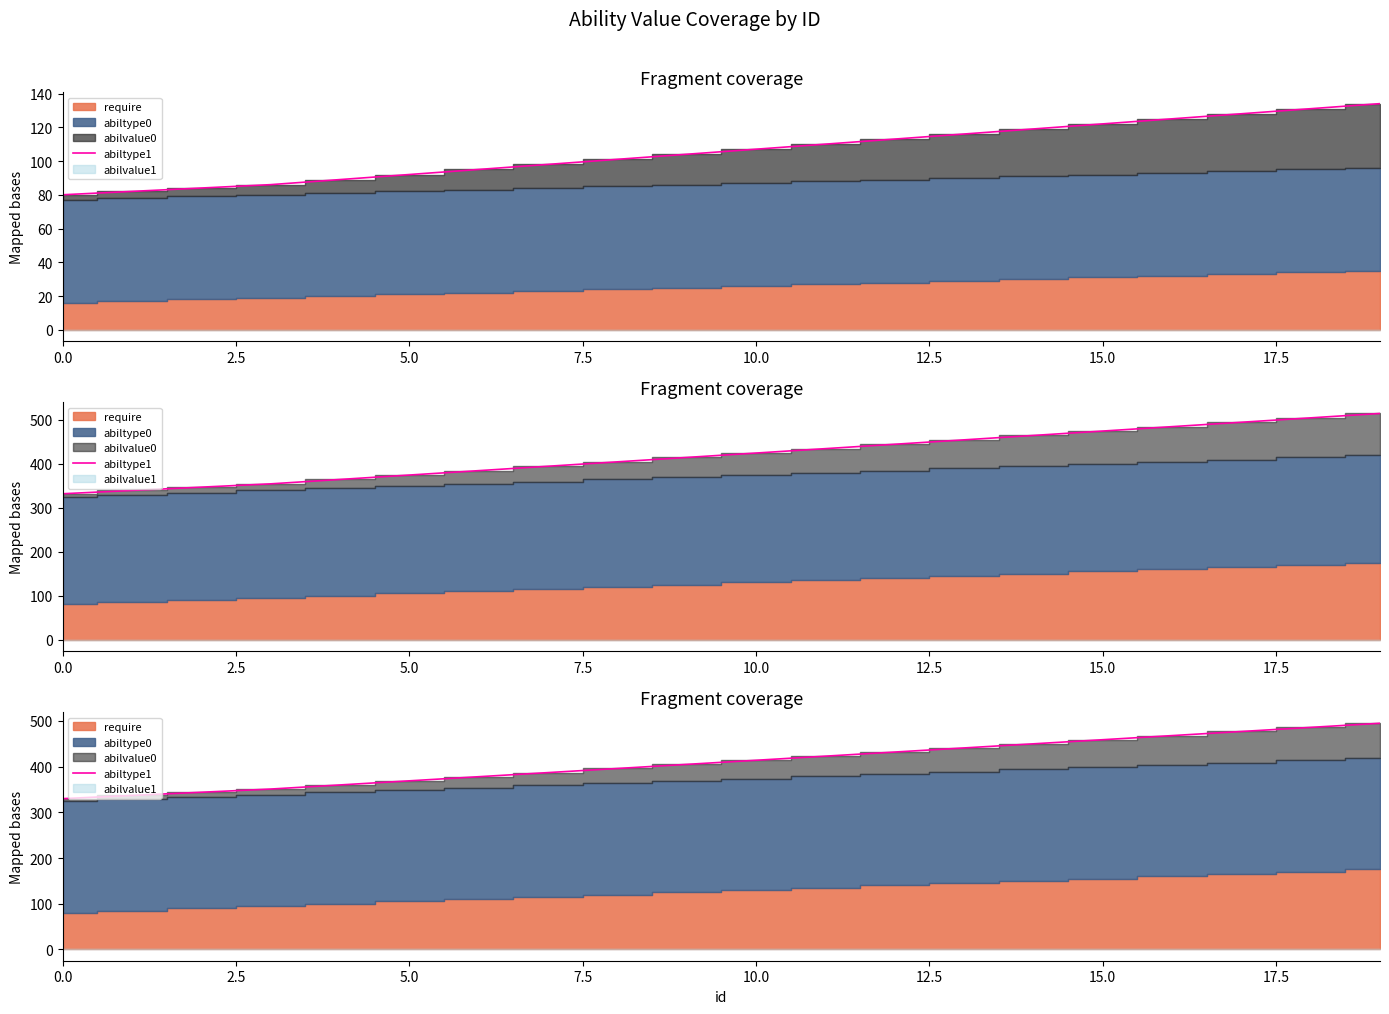

Is it true that the value at 13 is 441?

True